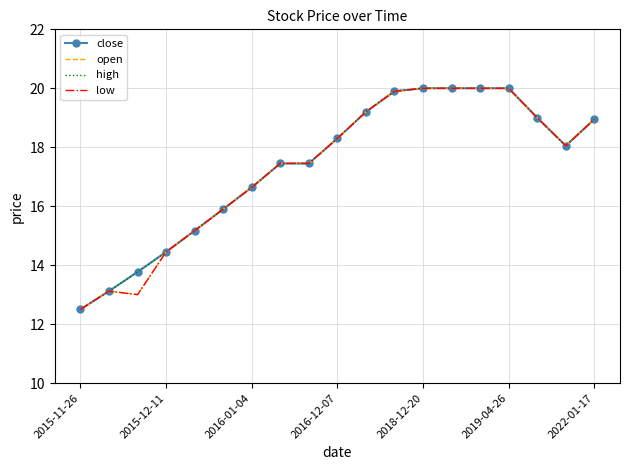

At which category is the sum across all series the highest?

2018-12-20